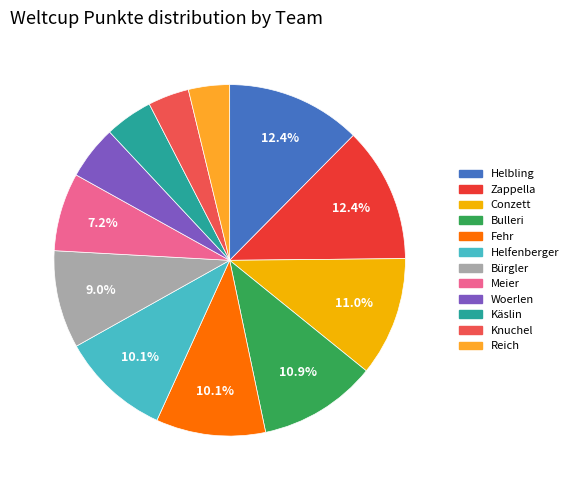

To the nearest percent, what is the average slice percentage?

8%